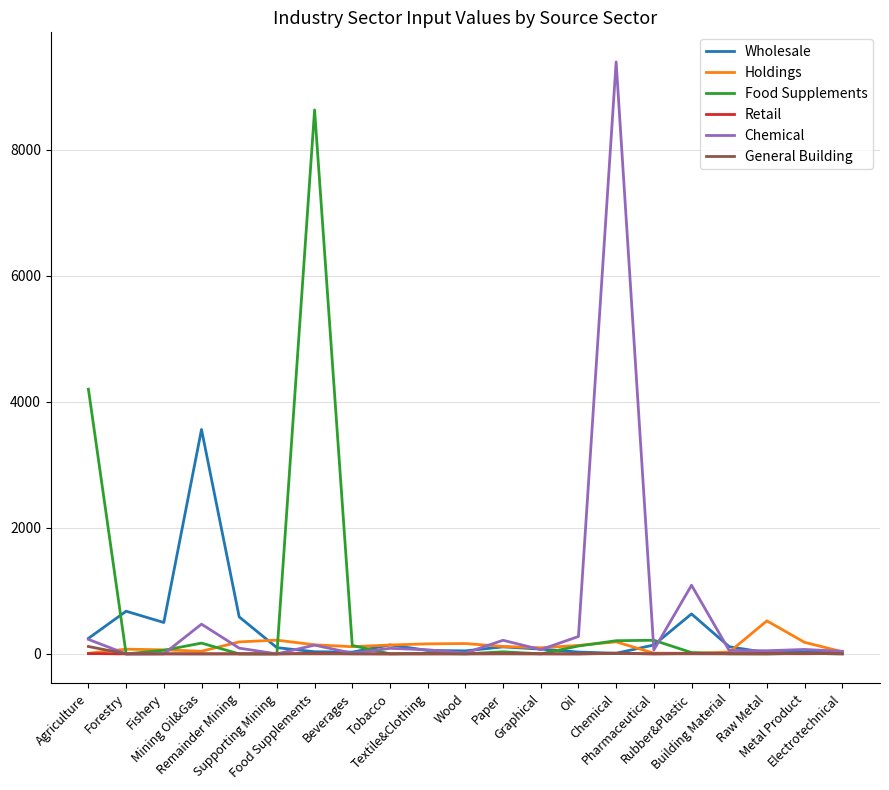

What is the maximum value for Holdings?

524